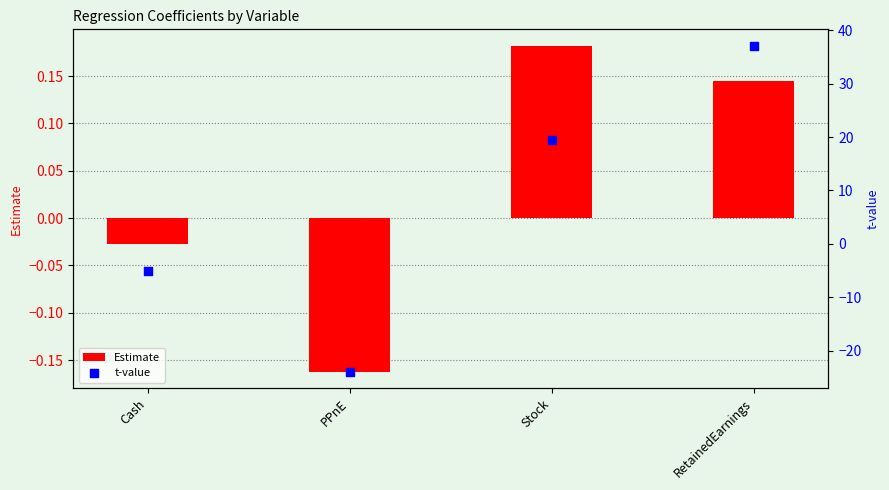

At how many categories does at least one series exceed 13?

2